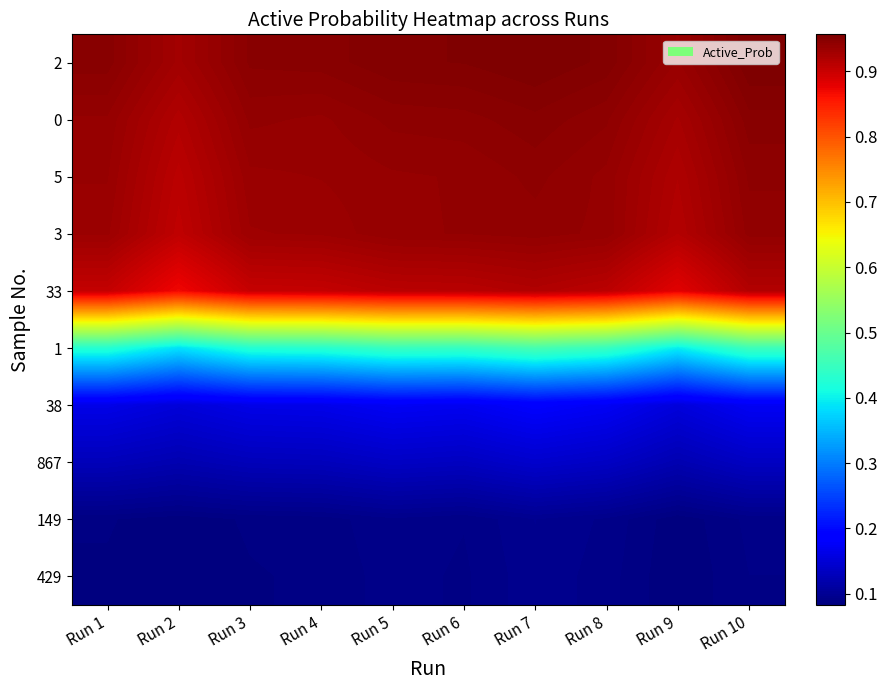

What is the minimum value shown in the chart?

0.1